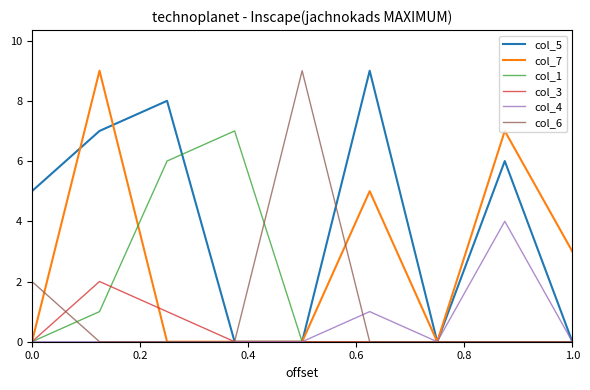

What is the greatest value displayed?

9